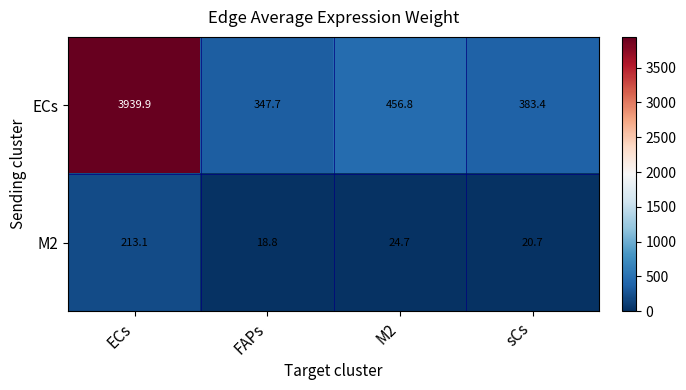

Rank the series at M2 from highest to lowest value.

ECs, M2